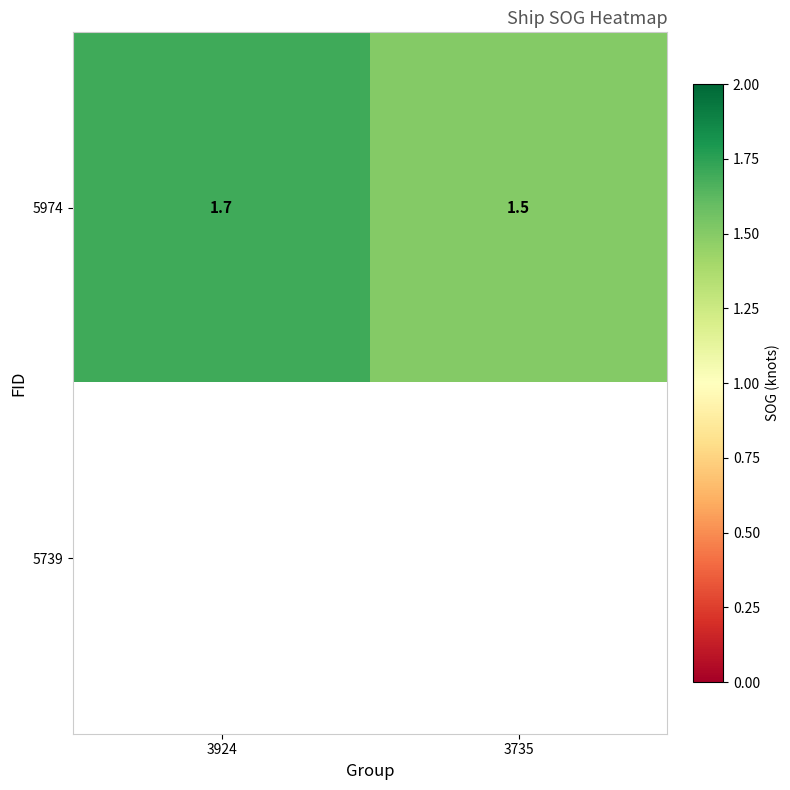

At which label does 5974 reach its minimum?

3735